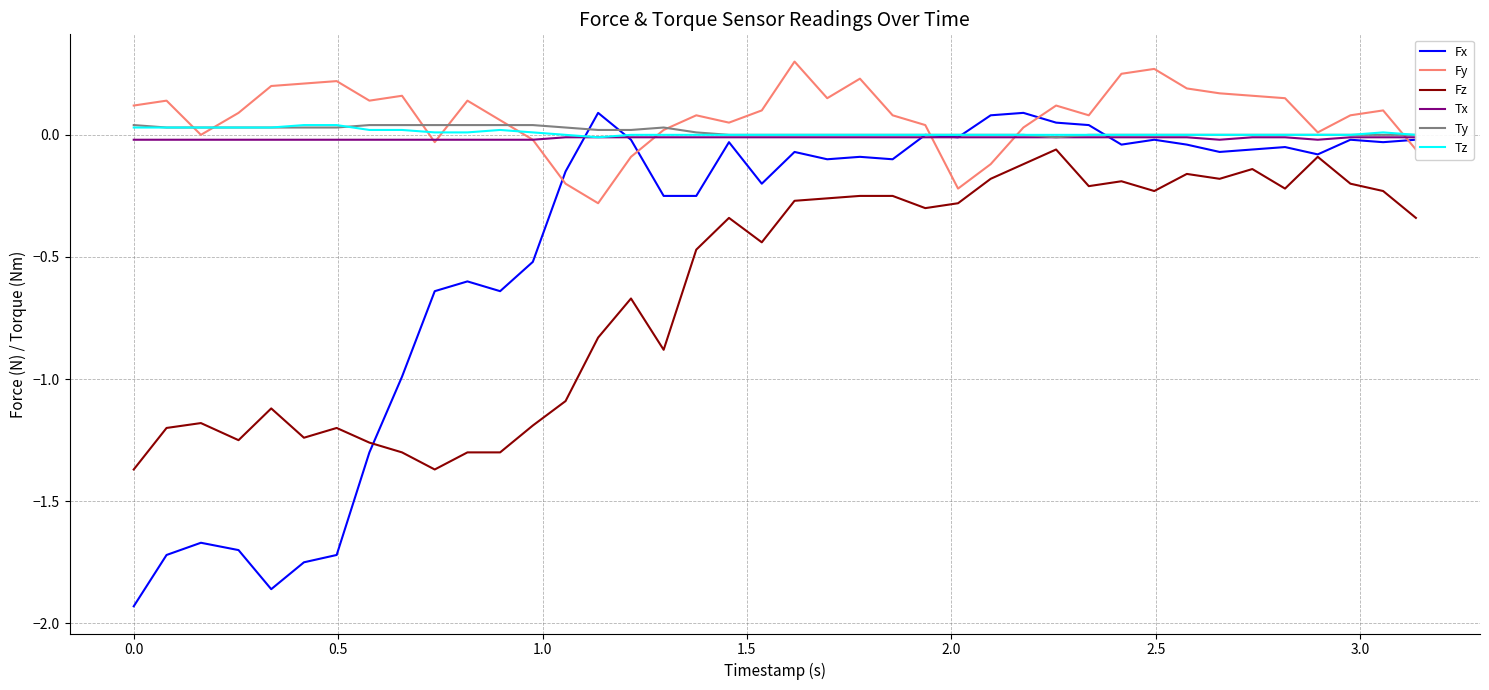

True or false: Fz and Fy cross at least once.

False